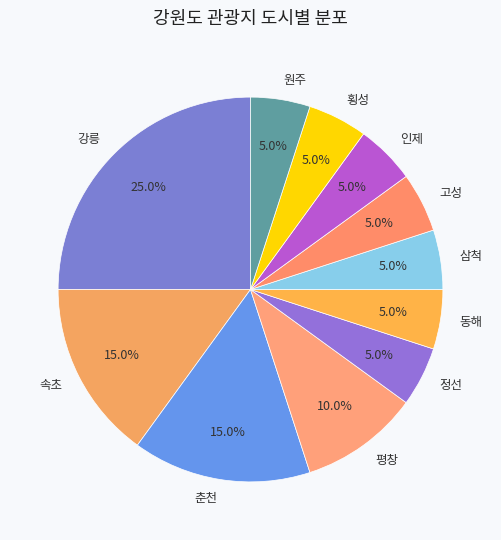

To the nearest percent, what is the difference between the 고성 and 평창 slice percentages?

5%